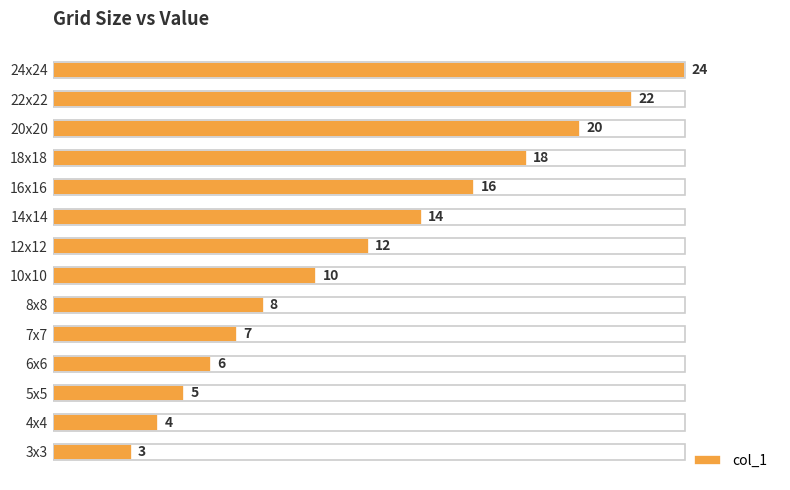

Between 14x14 and 22x22, which is larger?

22x22